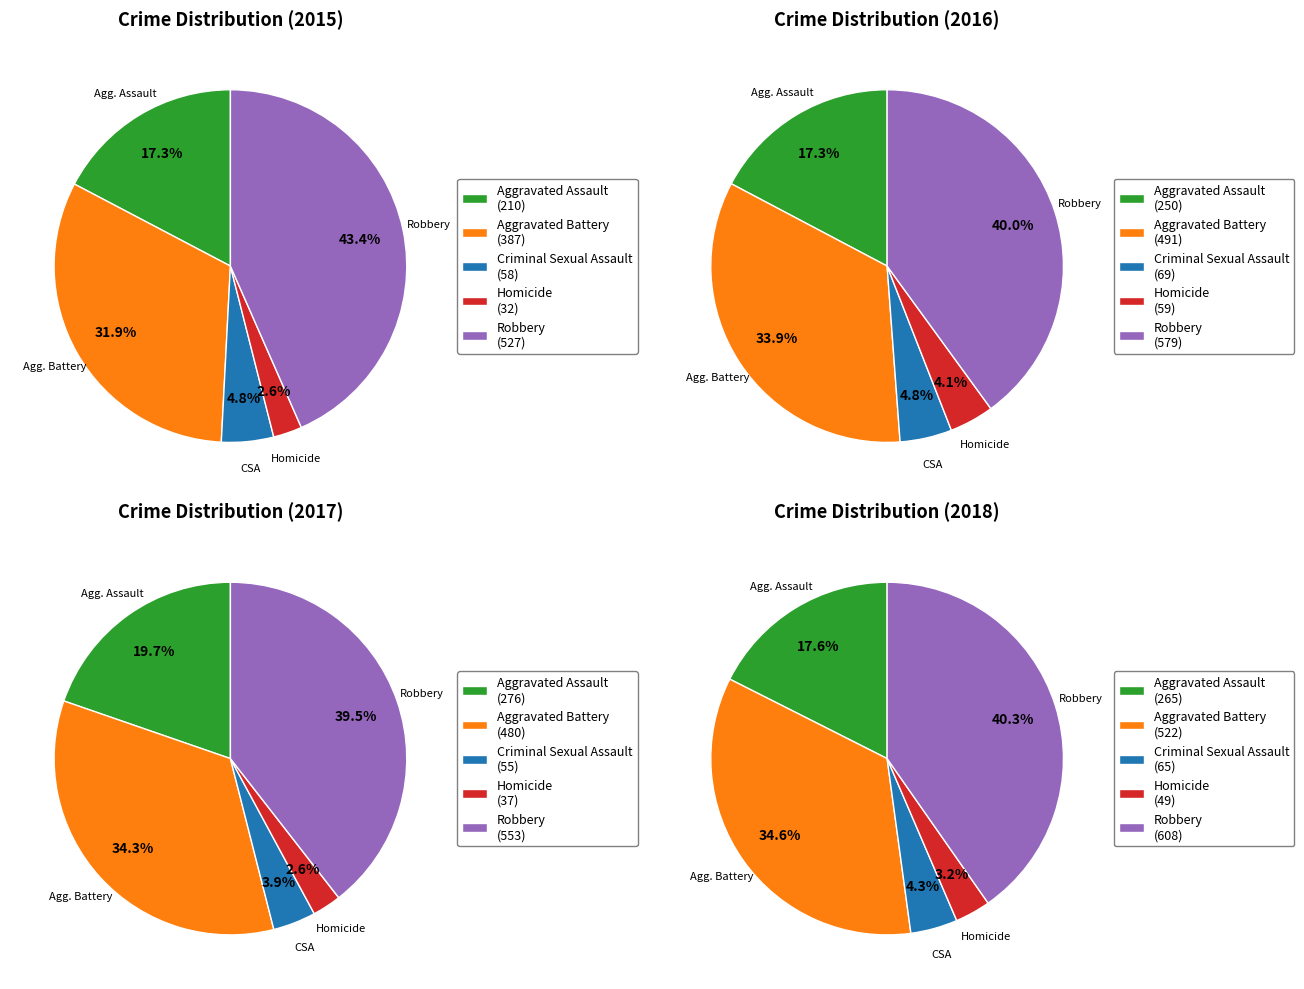

What is the ratio of the value at Aggravated Battery to the value at Aggravated Assault?

1.8